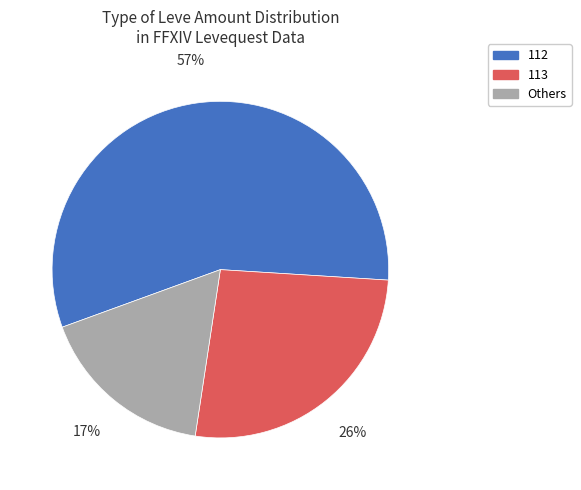

Is it true that 112 is 46% of the pie?

False